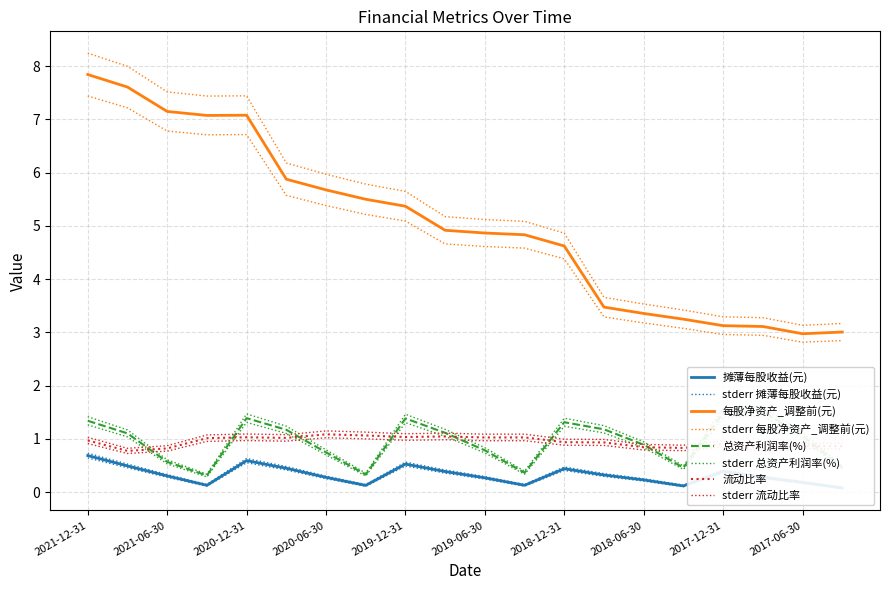

At how many categories does at least one series exceed 4?

13